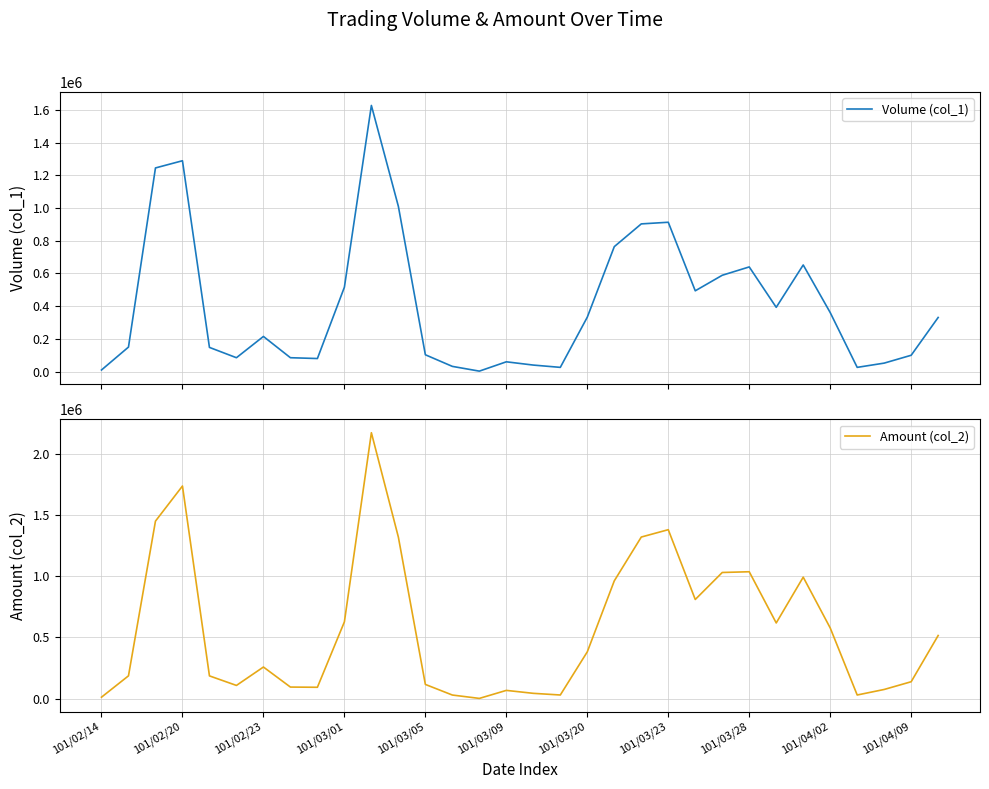

How many values in the Volume (col_1) series exceed 331000?

15